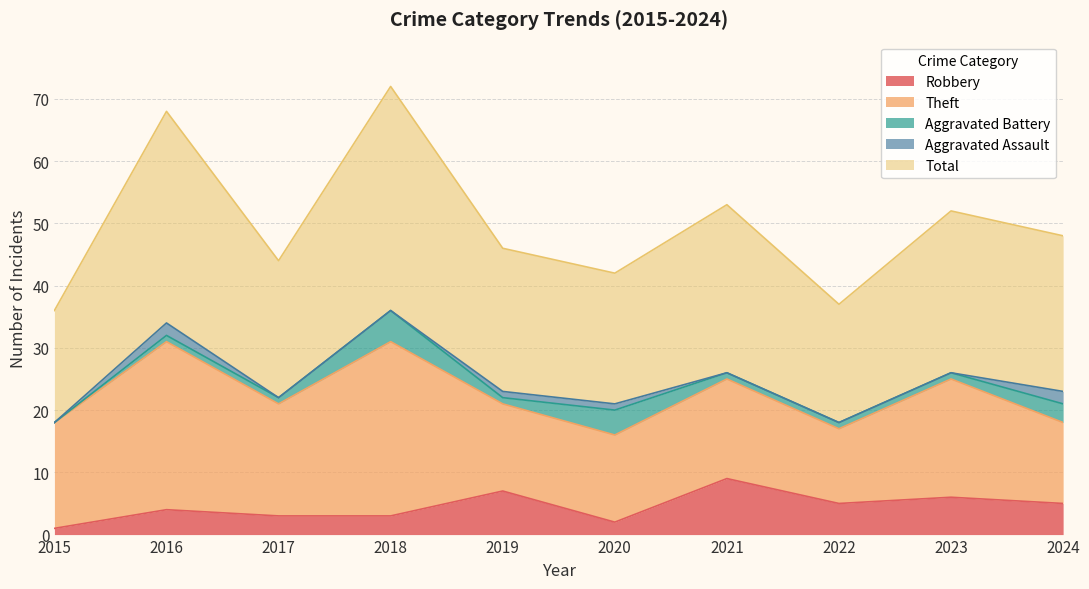

True or false: Aggravated Assault and Robbery cross at least once.

False